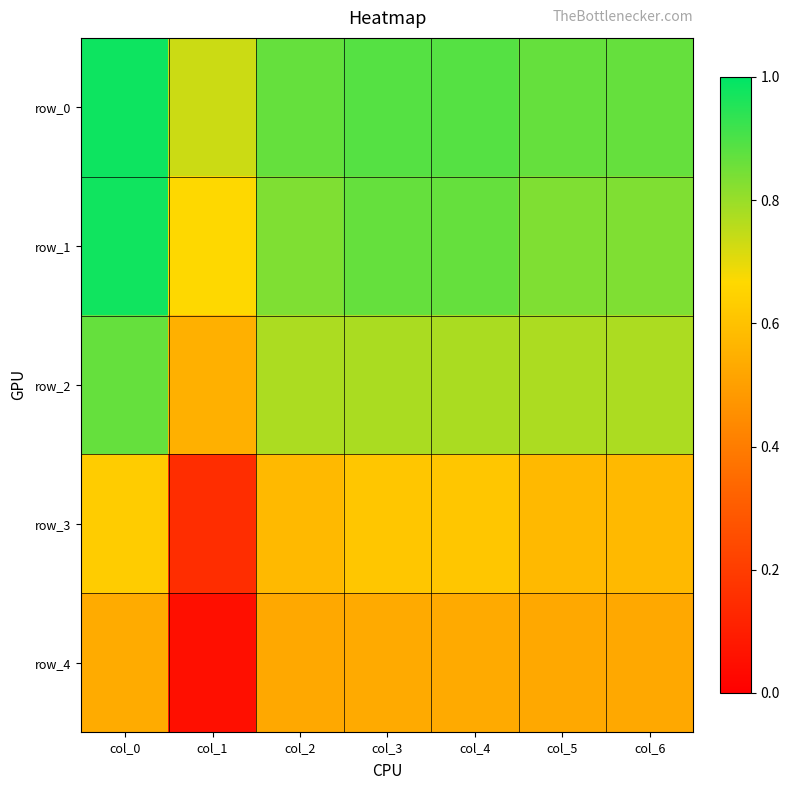

What is the highest value of the row_2 series?

0.9